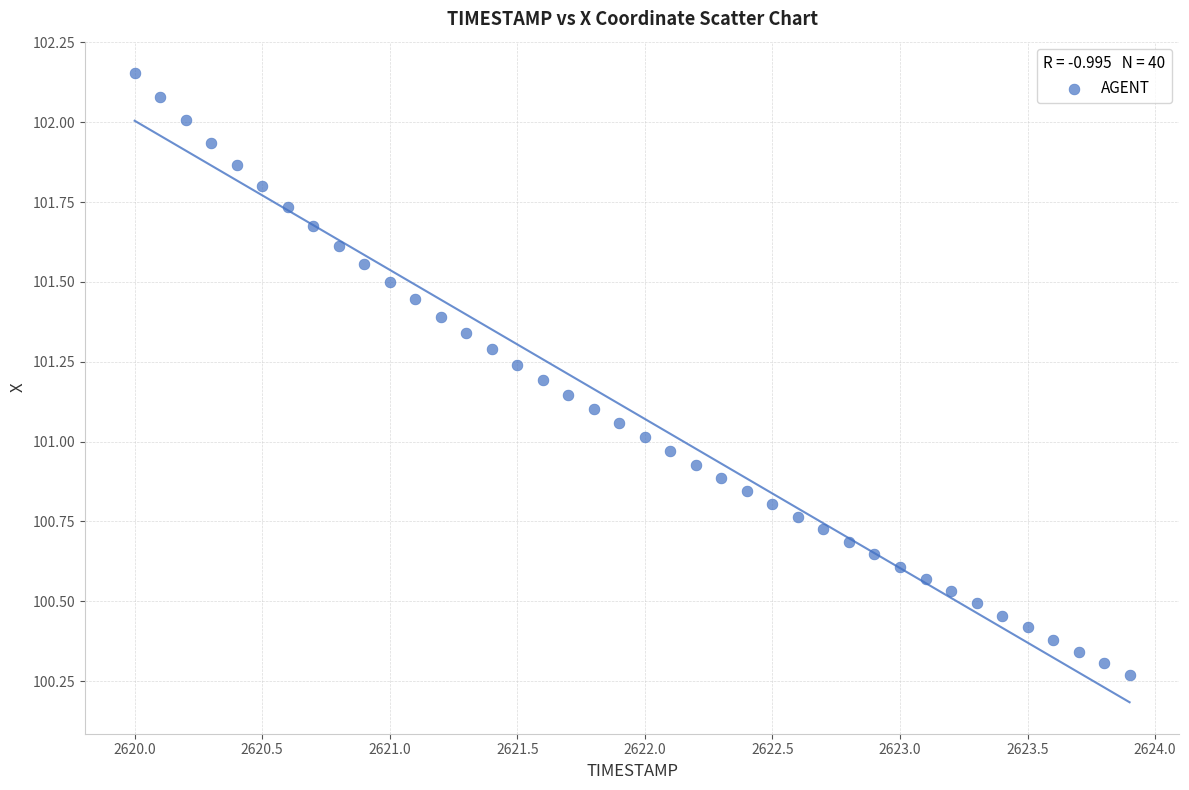

What is the range of X values (max minus min)?

3.9